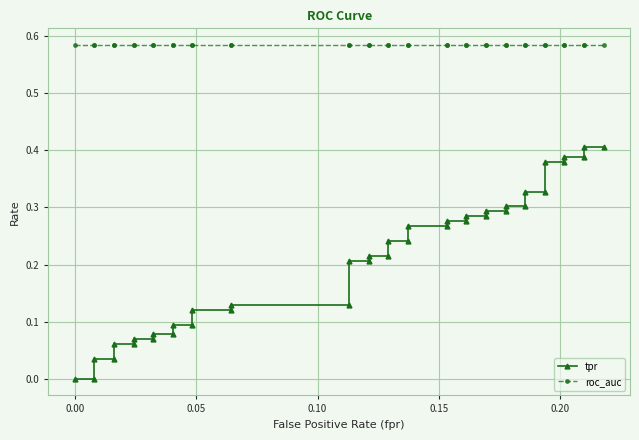

At how many categories does at least one series exceed 0?

40